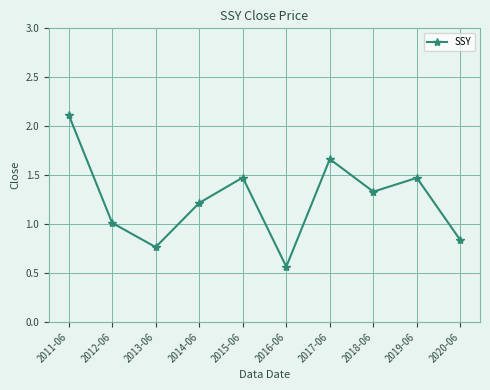

What is the difference between the maximum and minimum values?

1.6